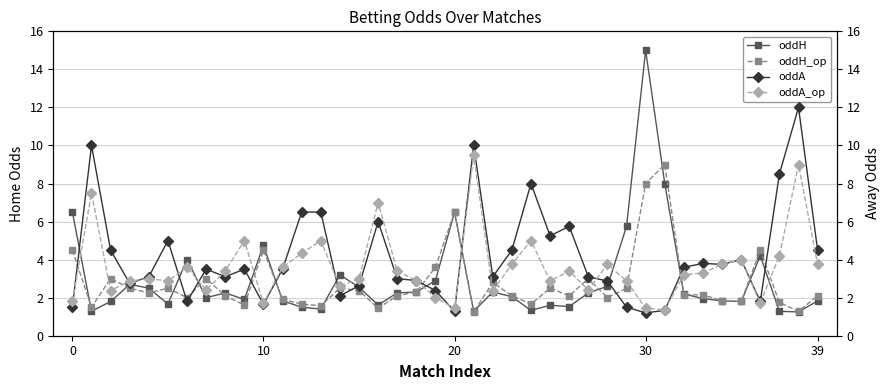

At which category is the sum across all series the highest?

30